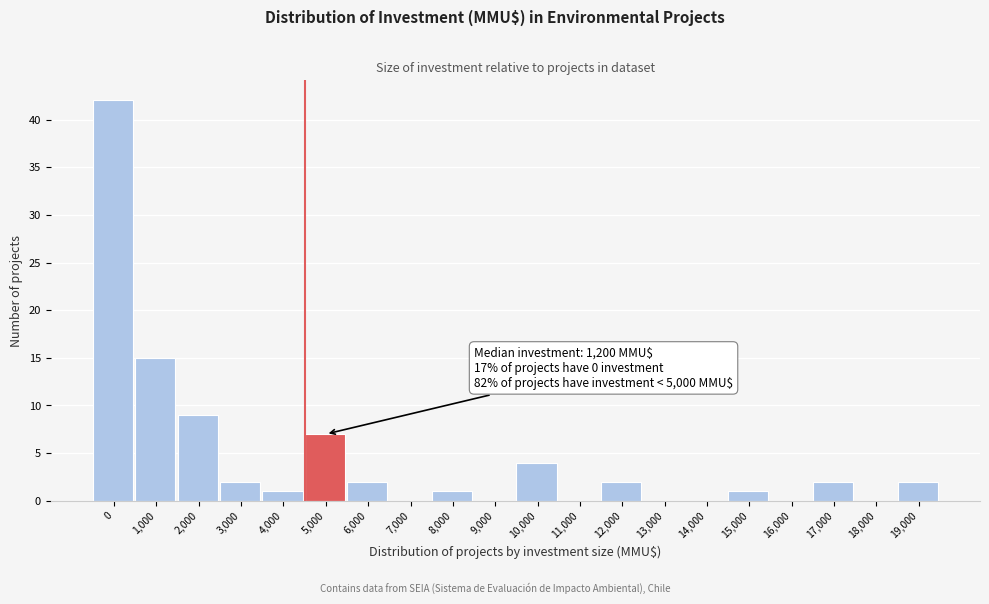

Reading left to right, what are all the values shown in this chart?

0=42	1,000=15	2,000=9	3,000=2	4,000=1	5,000=7	6,000=2	7,000=0	8,000=1	9,000=0	10,000=4	11,000=0	12,000=2	13,000=0	14,000=0	15,000=1	16,000=0	17,000=2	18,000=0	19,000=2